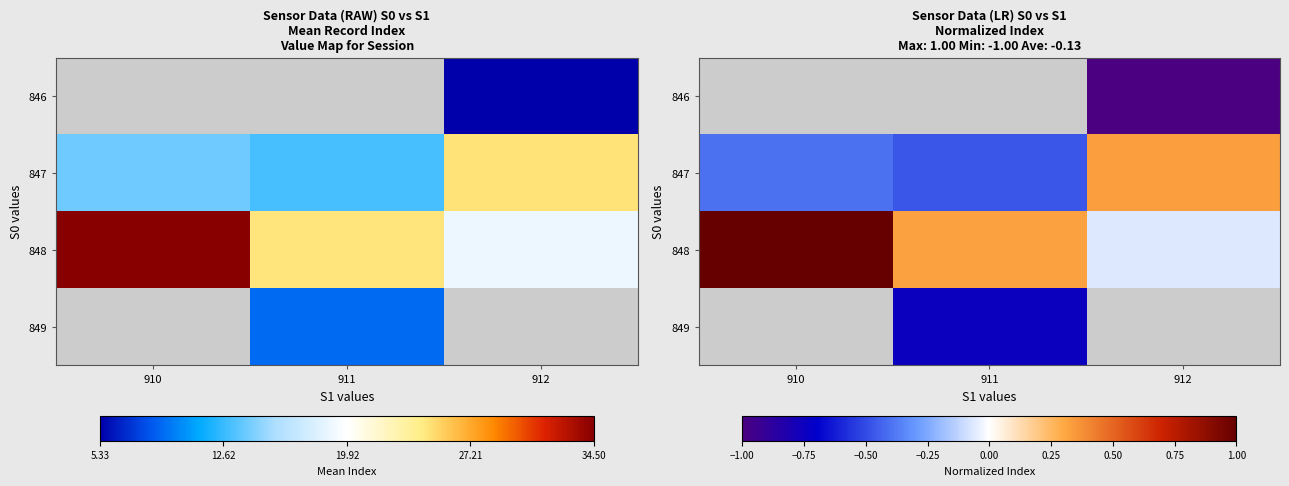

The value of 847 at 911 is -0.2. True or false?

False